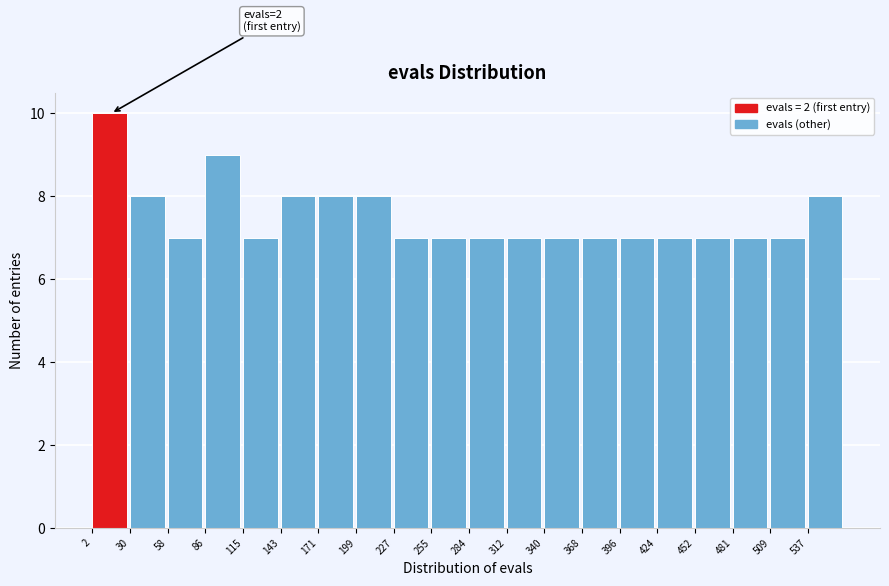

Which range on the x-axis has the tallest bar?

0 to 30